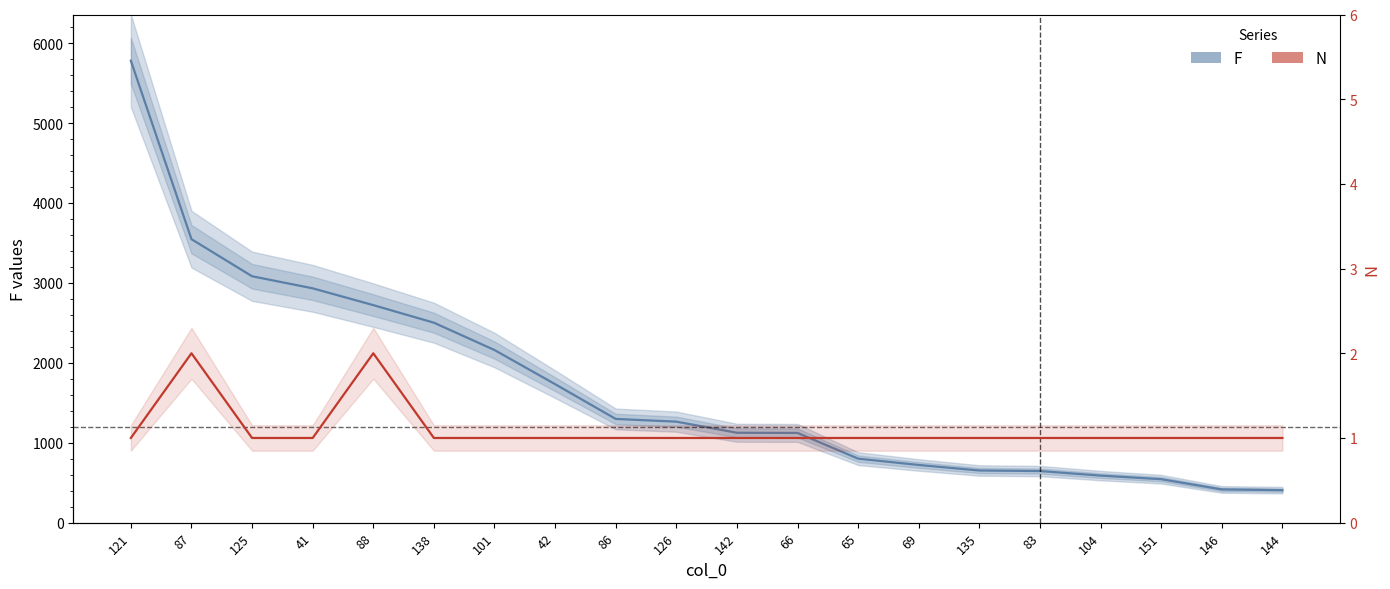

Rank the categories by F value from highest to lowest.

121, 87, 125, 41, 88, 138, 101, 42, 86, 126, 142, 66, 65, 69, 135, 83, 104, 151, 146, 144